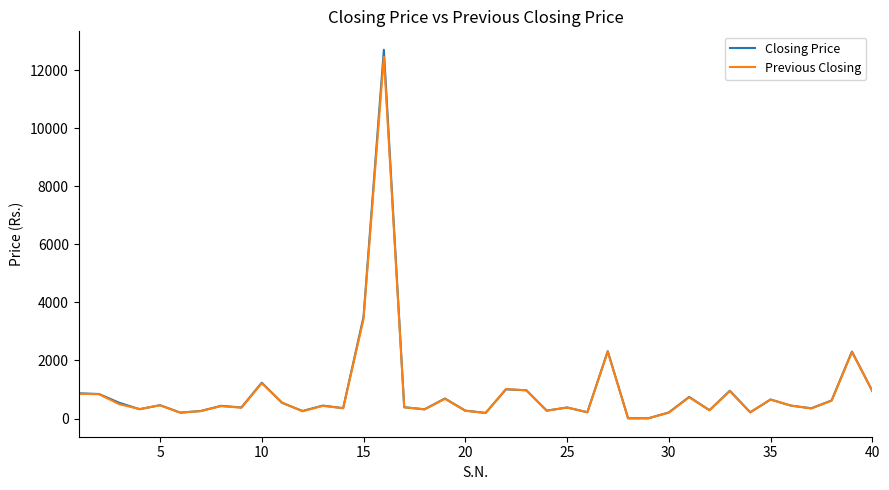

What is the average value of the Previous Closing series?

940.1